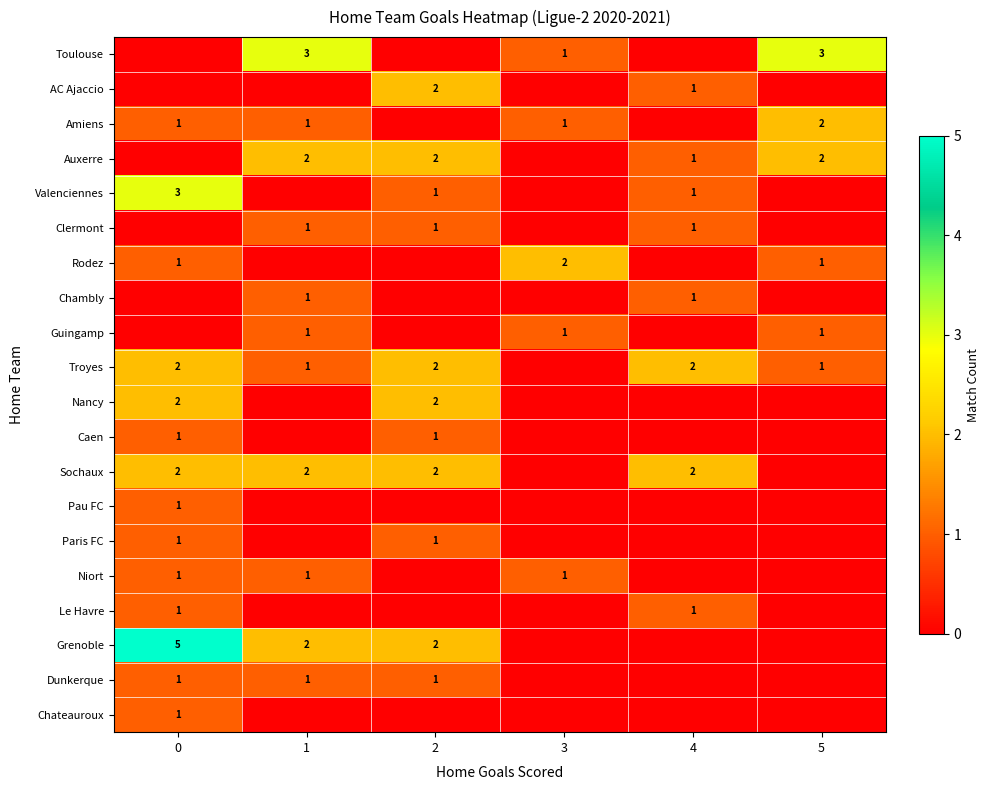

The Troyes series shows 2 at 0. True or false?

True